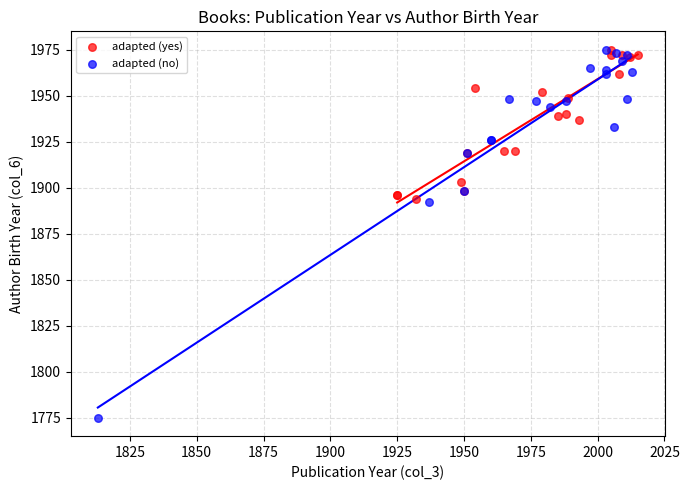

Which series has the widest spread of Y values?

adapted (no)